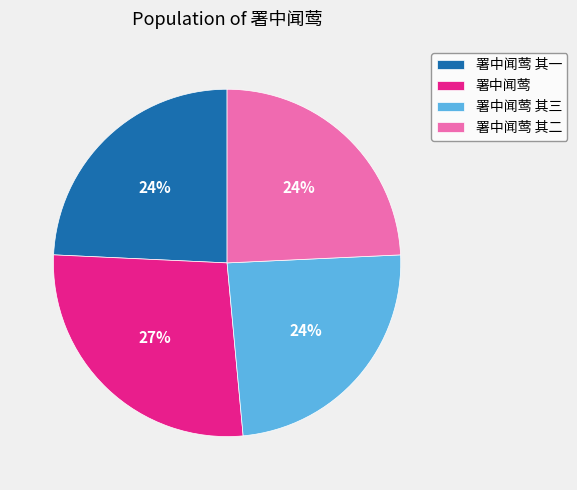

Which slice is the largest?

署中闻莺